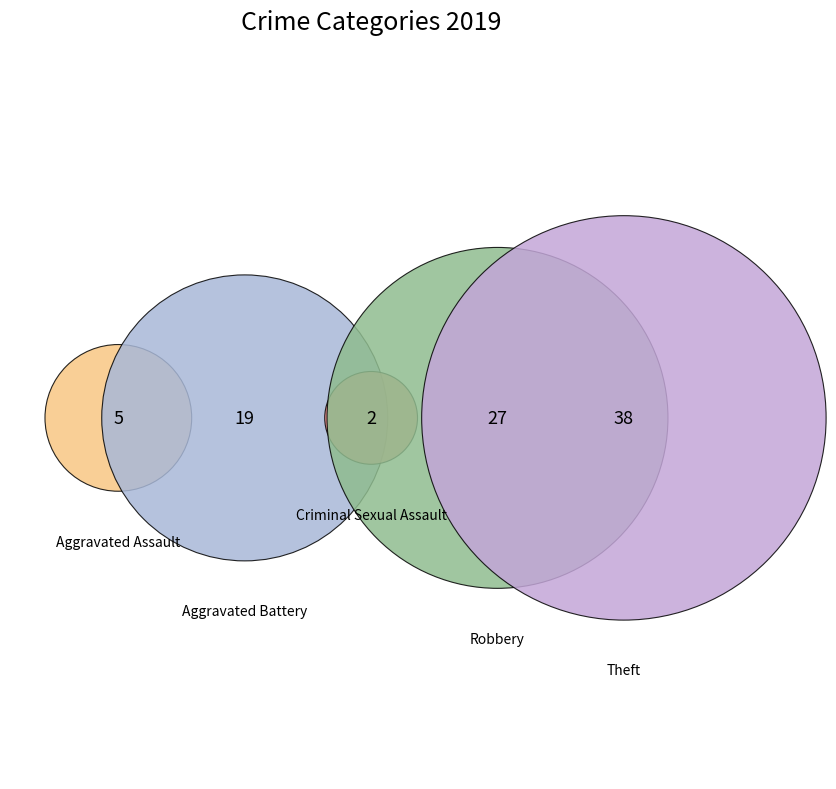

What portion of the pie excludes Aggravated Assault?

94.5%